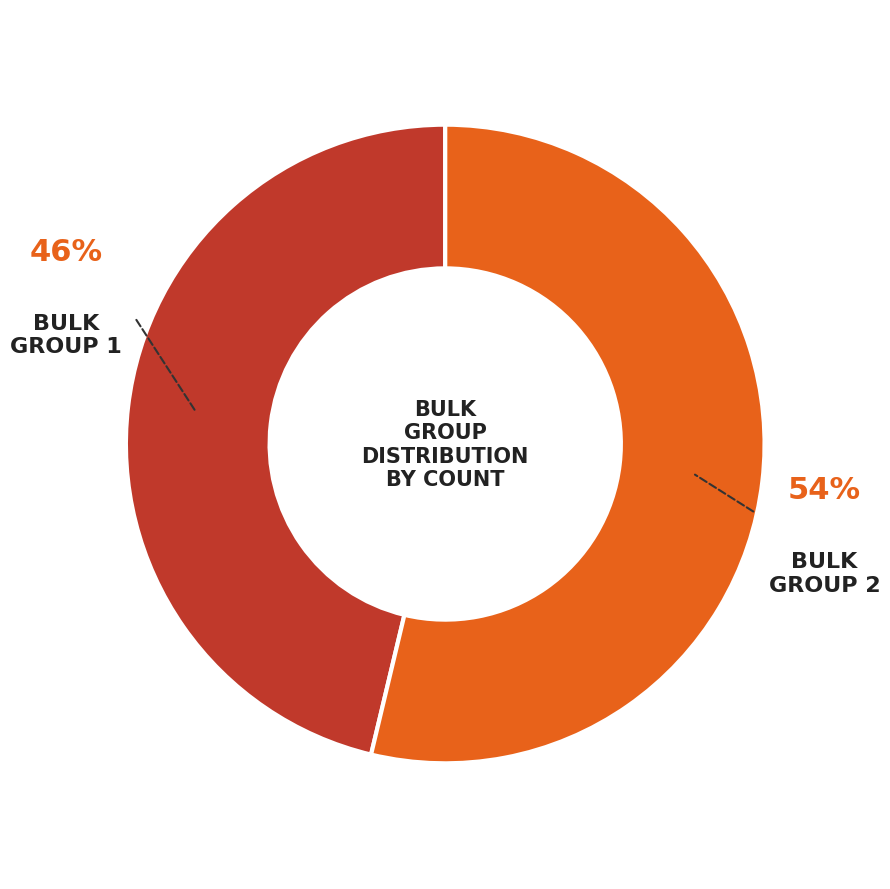

Is there a majority slice in this chart?

Yes